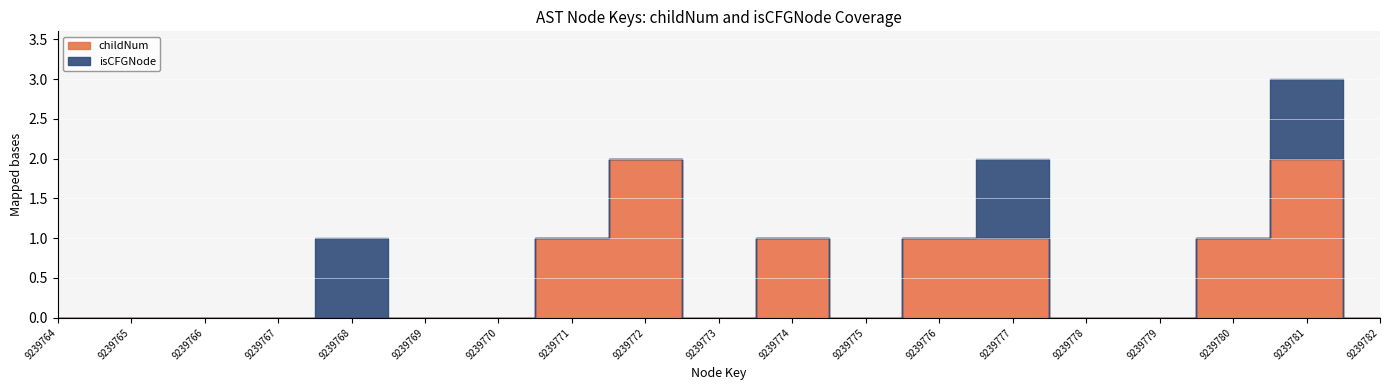

Reading left to right, transcribe all the data shown in this chart.

childNum: 9239764=0	9239765=0	9239766=0	9239767=0	9239768=0	9239769=0	9239770=0	9239771=1	9239772=2	9239773=0	9239774=1	9239775=0	9239776=1	9239777=1	9239778=0	9239779=0	9239780=1	9239781=2	9239782=0
isCFGNode: 9239764=0	9239765=0	9239766=0	9239767=0	9239768=1	9239769=0	9239770=0	9239771=0	9239772=0	9239773=0	9239774=0	9239775=0	9239776=0	9239777=1	9239778=0	9239779=0	9239780=0	9239781=1	9239782=0